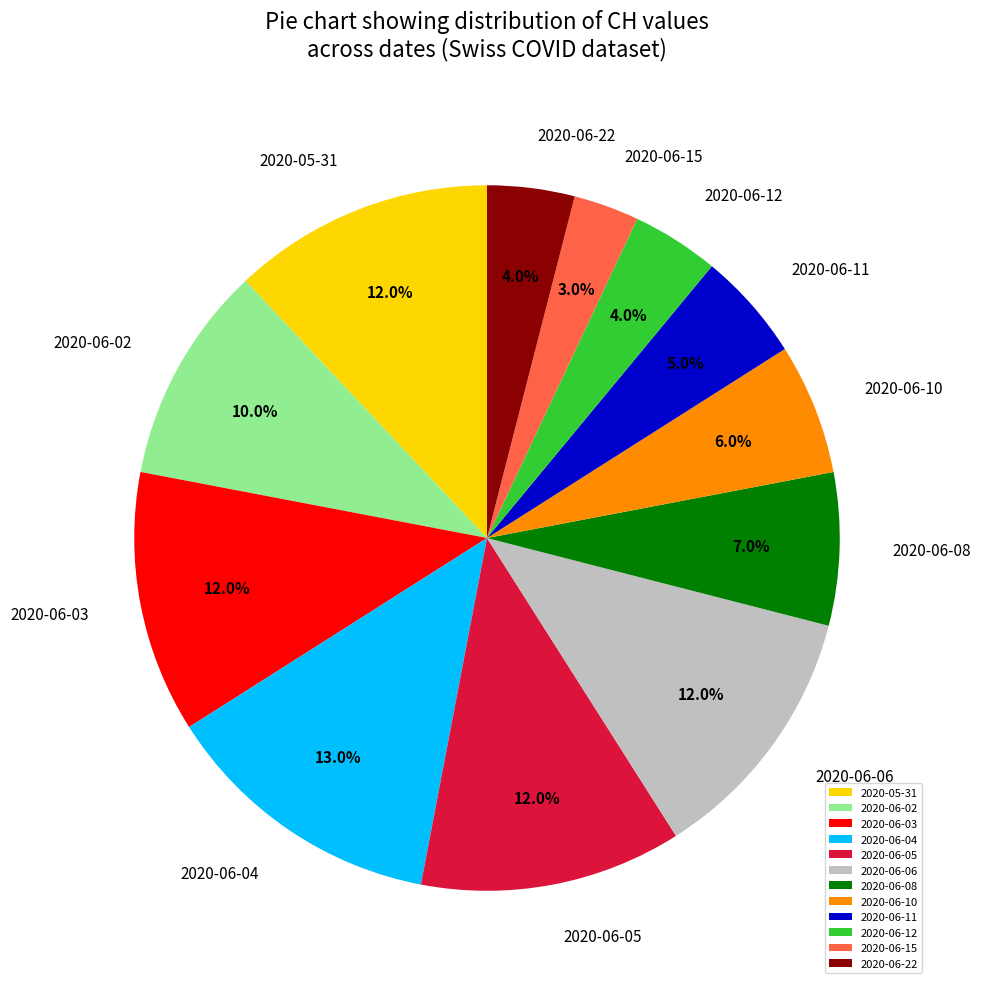

How many segments does this pie chart have?

12